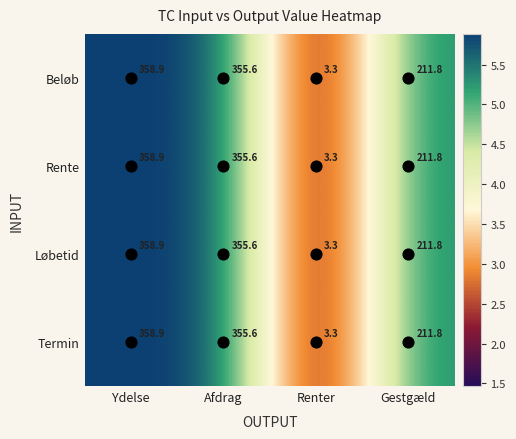

How many values in the Rente series are below 355?

2